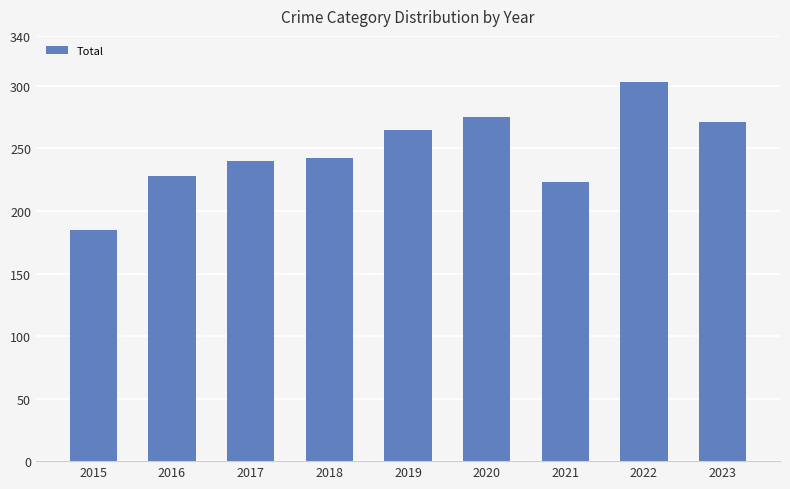

Are the bars horizontal?

No